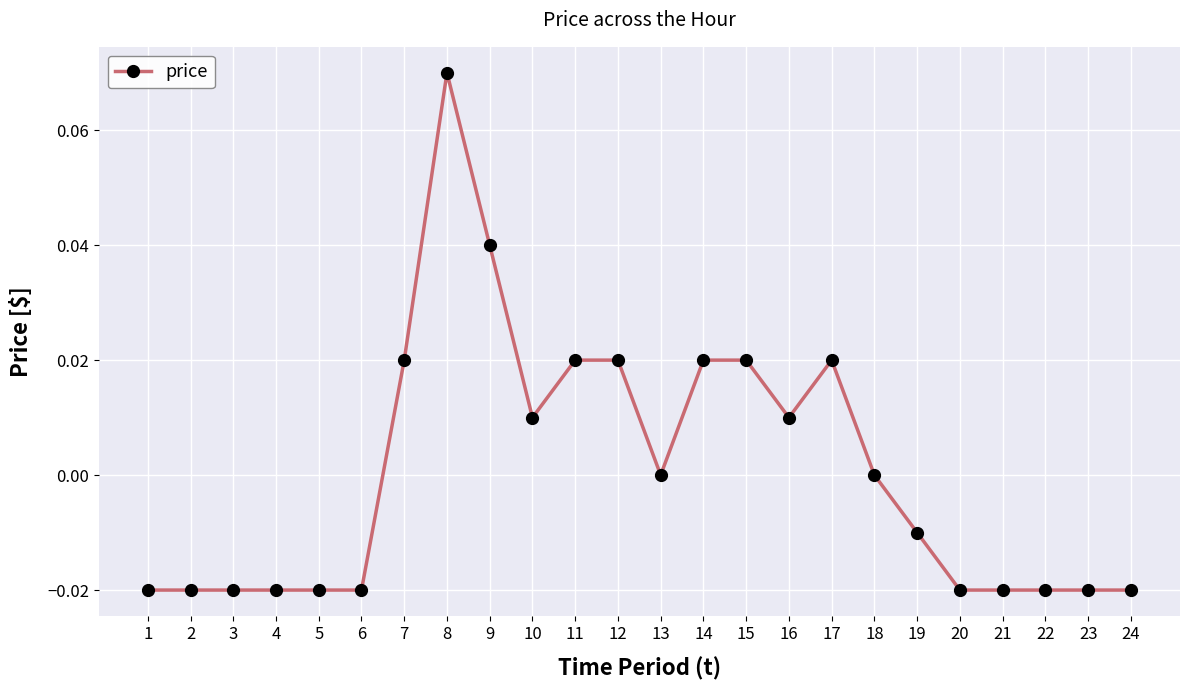

True or false: the data shows -0.0 at 6.

True